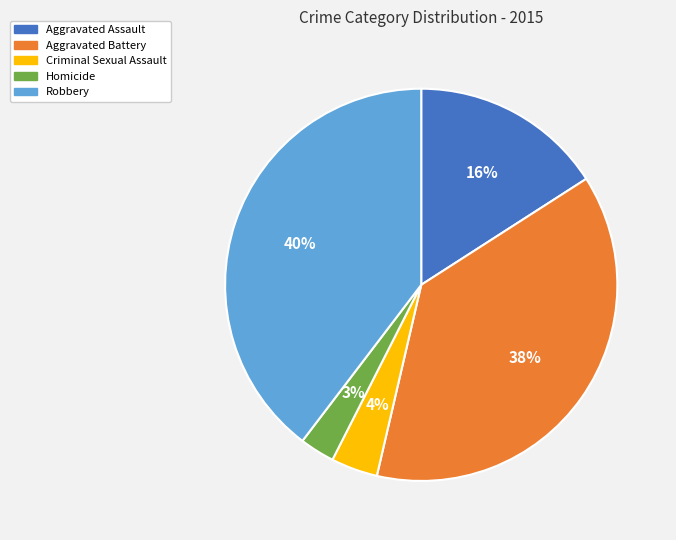

How many segments does this pie chart have?

5